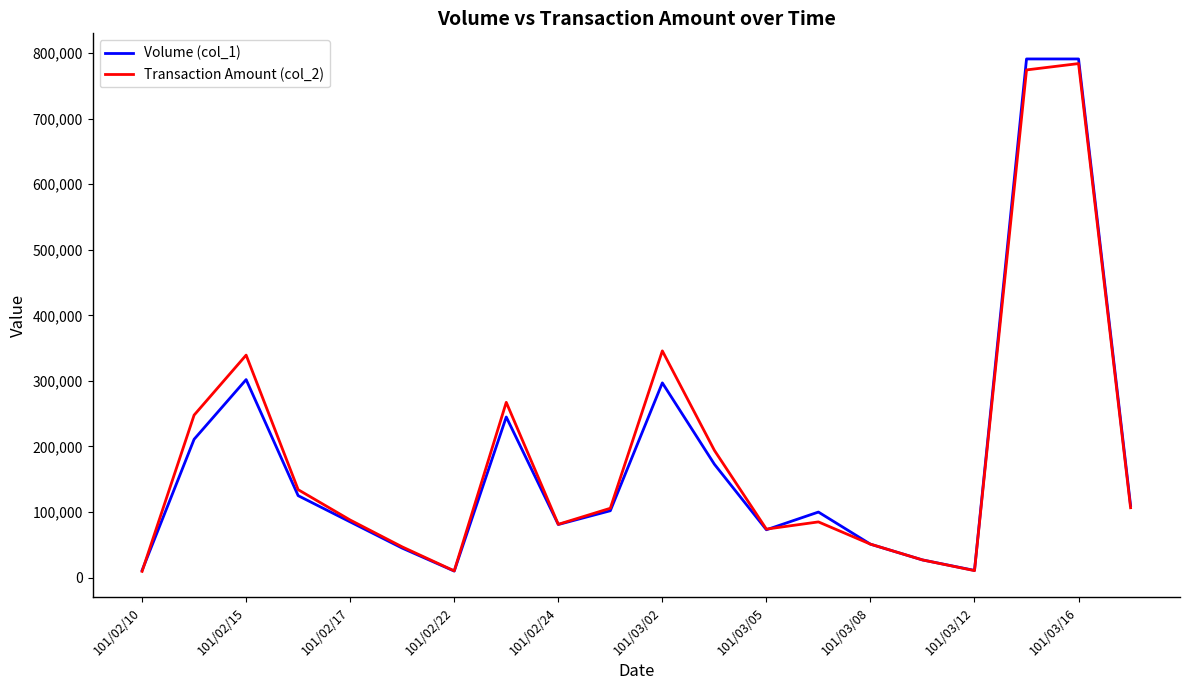

What is the highest value of the Transaction Amount (col_2) series?

783950